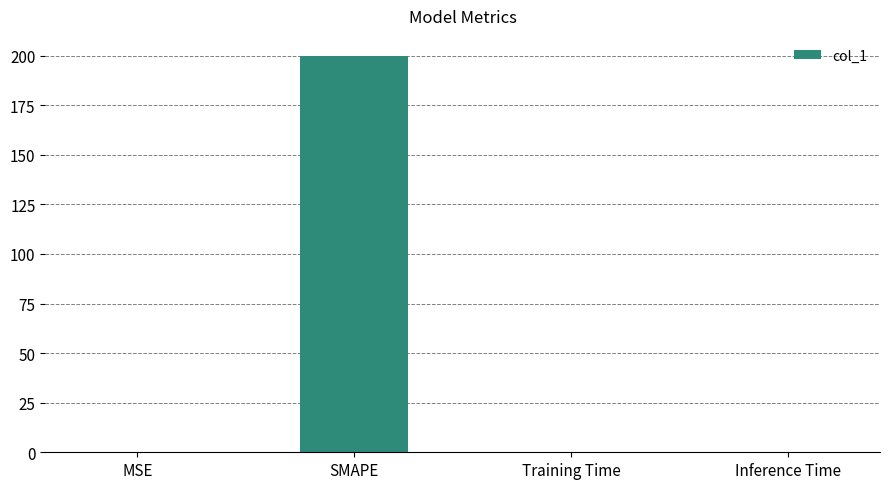

What is the maximum value shown in the chart?

200.0